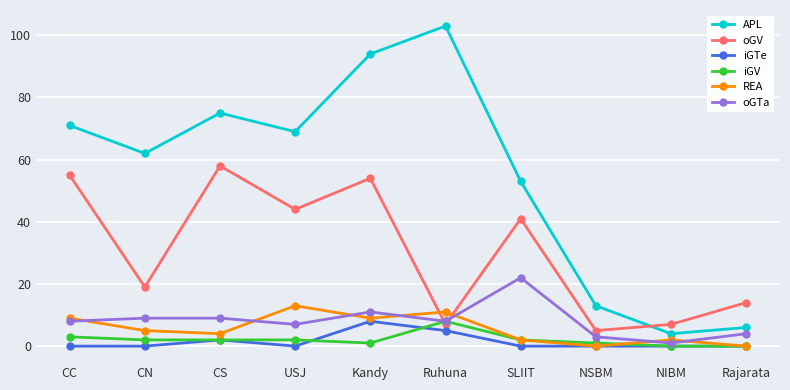

At which label does oGTa reach its minimum?

NIBM